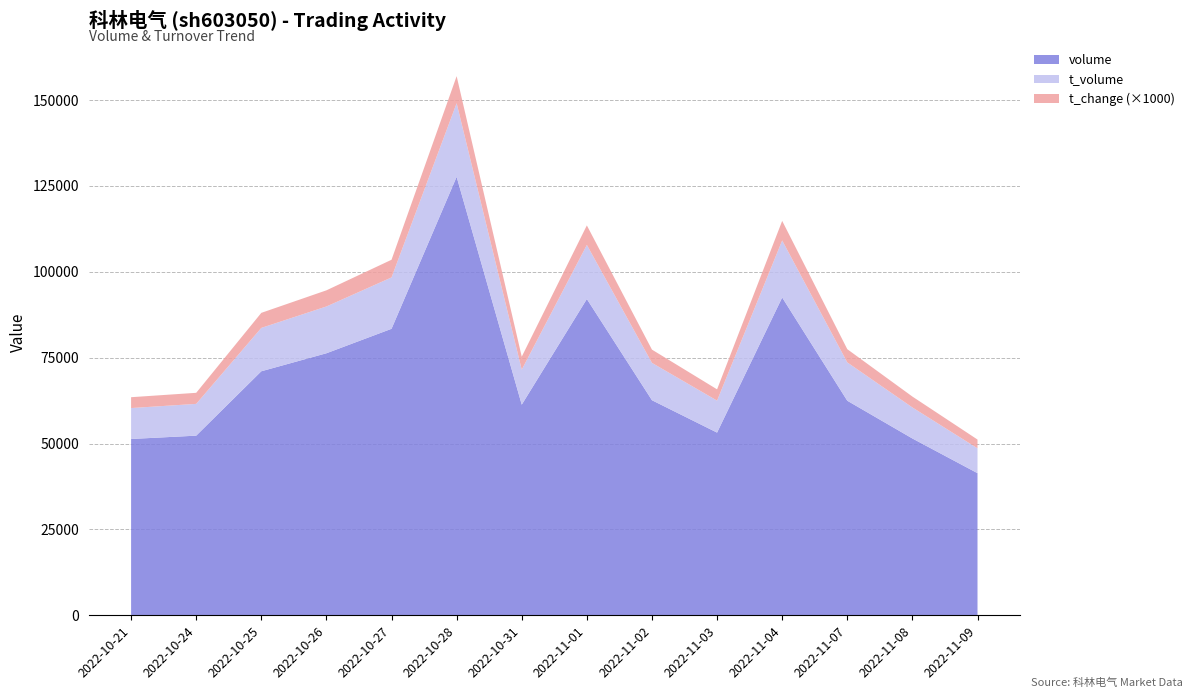

Reading left to right, what are all the values shown in this chart?

volume: 51331.0	52297.0	71040.0	76284.0	83405.0	127647.0	61320.0	92079.0	62609.0	53184.0	92515.0	62465.0	51475.0	41376.0
t_volume: 9002.0	9252.0	12626.0	13620.0	14958.0	21430.0	10191.0	15747.0	10871.0	9313.0	16607.0	11156.0	9032.0	7238.0
t_change: 3.2	3.2	4.4	4.7	5.1	7.9	3.8	5.7	3.9	3.3	5.7	3.9	3.2	2.5